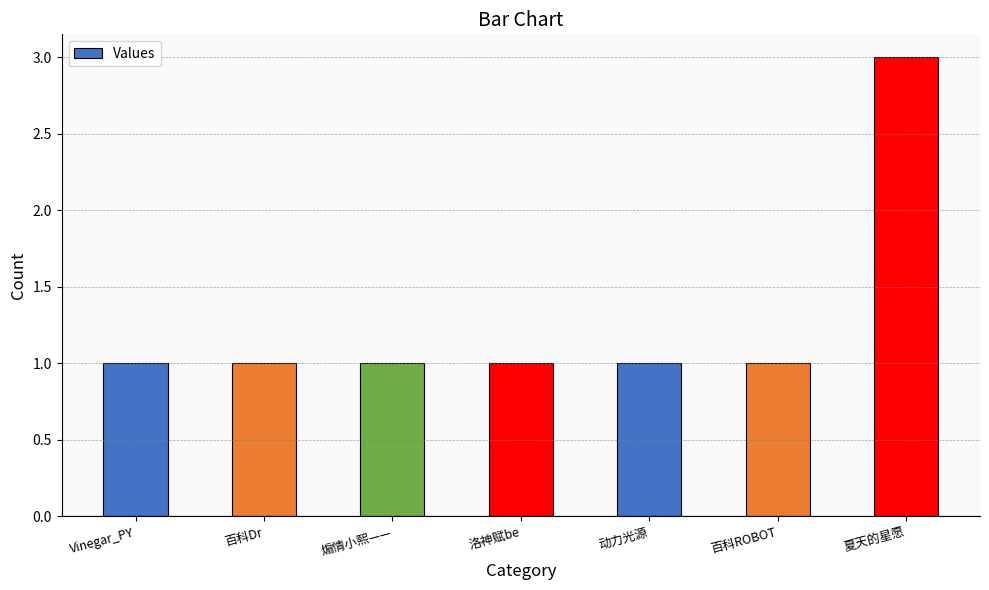

Which label corresponds to the largest value in the chart?

夏天的星愿